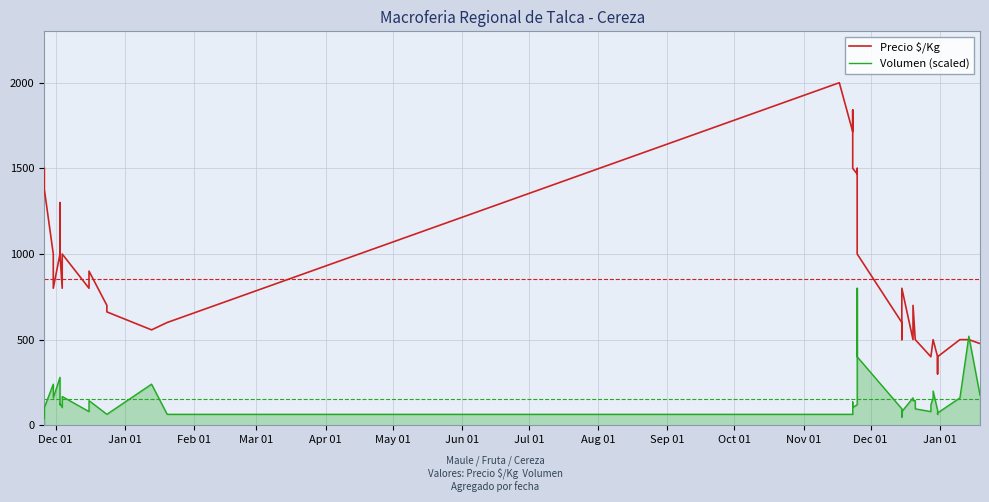

Which series has the largest range (max minus min)?

Precio $/Kg